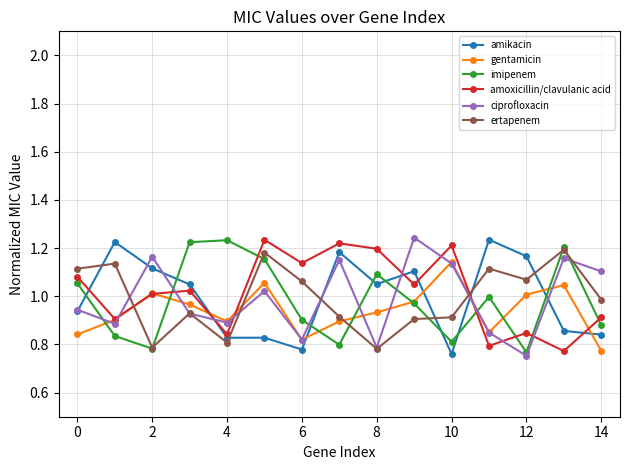

At how many categories does at least one series exceed 0?

15